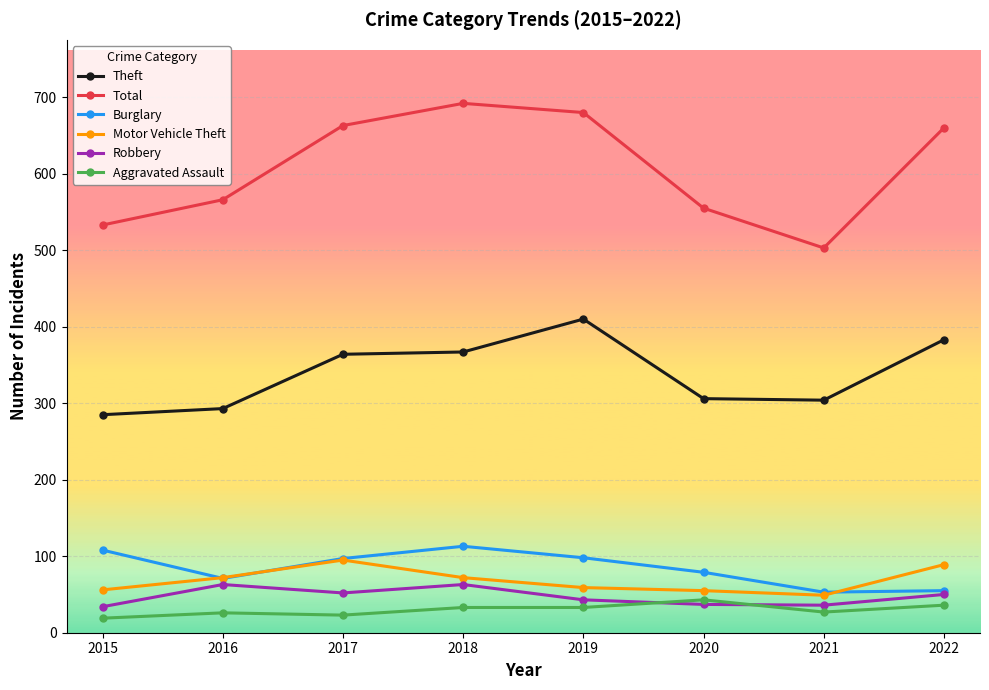

How many data points does each series have?

8